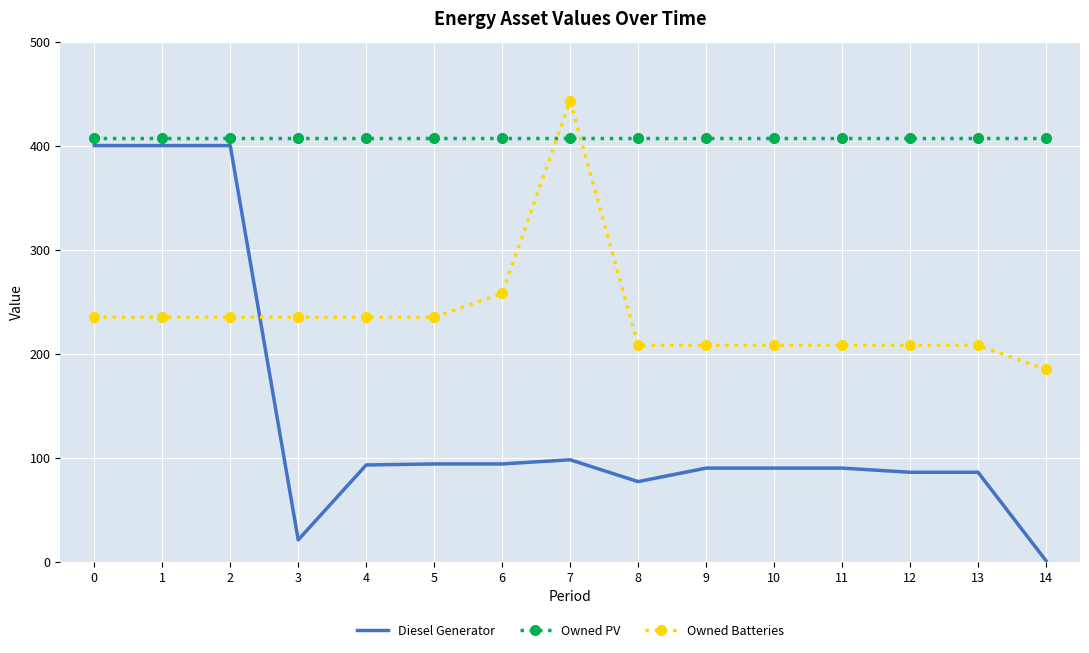

Count the number of data series in this chart.

3